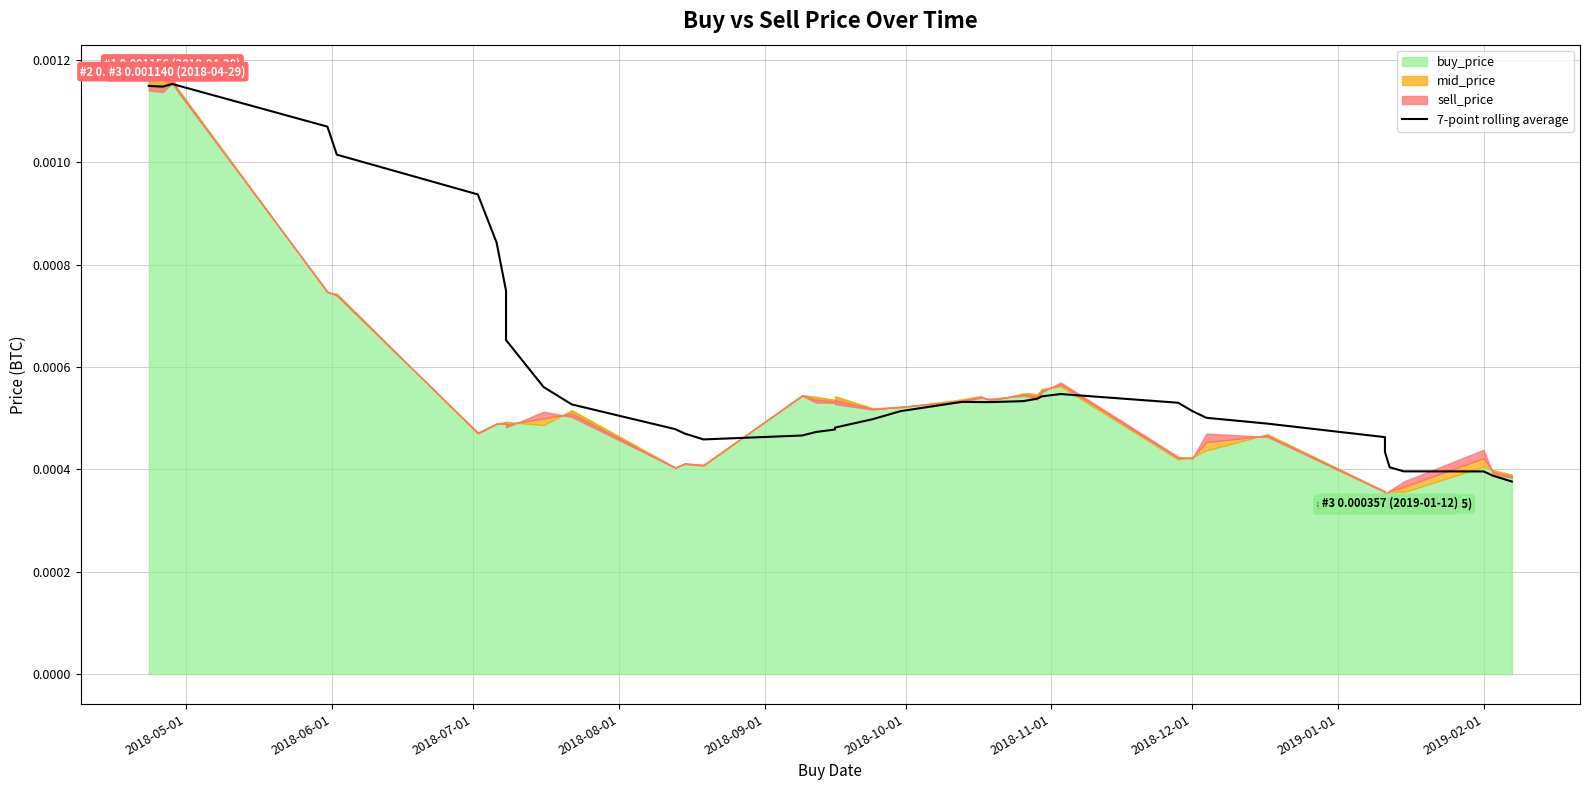

Is it true that the value at 18 is 0.0?

False